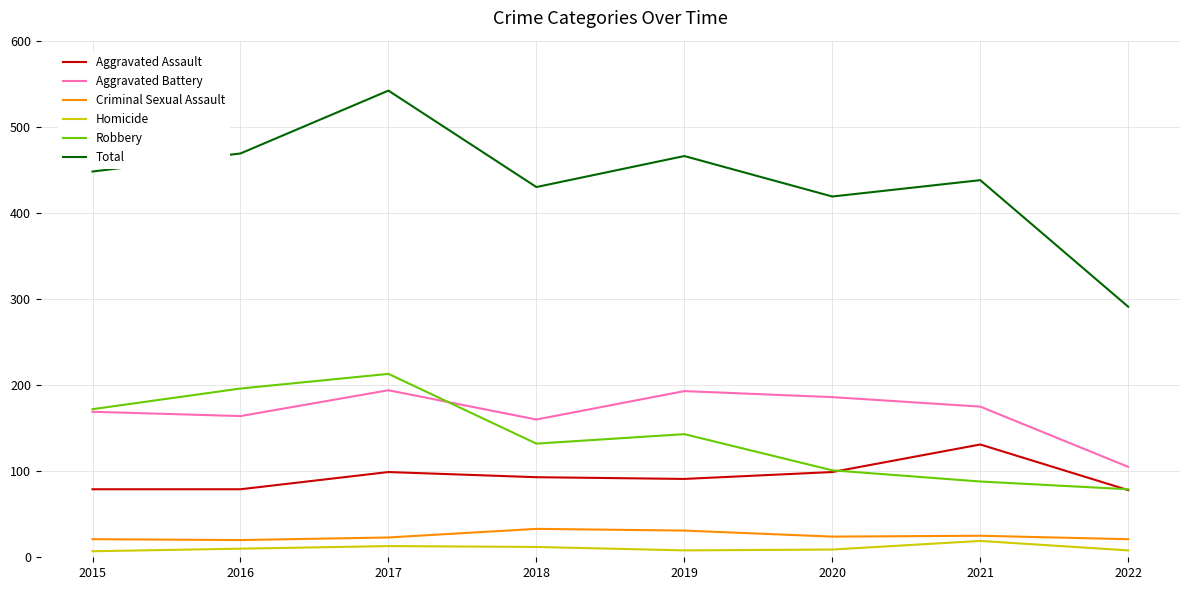

The value of Aggravated Battery at 2015 is 169. True or false?

True